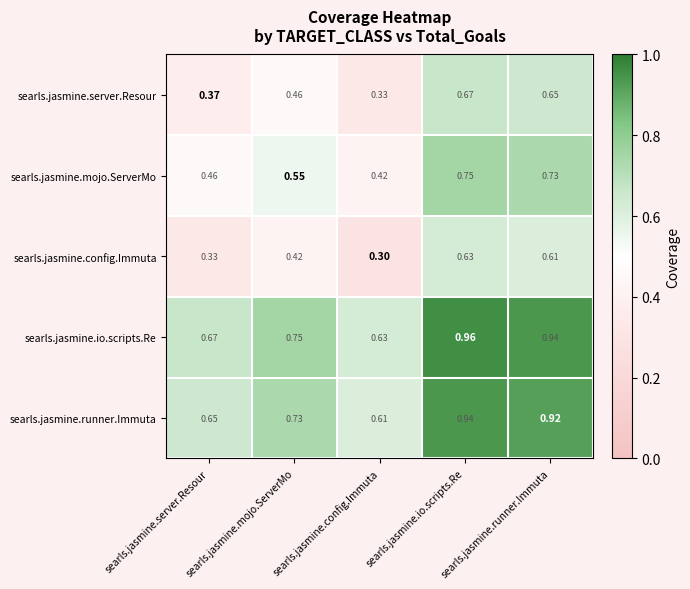

Which series has the largest range (max minus min)?

searls.jasmine.server.Resour